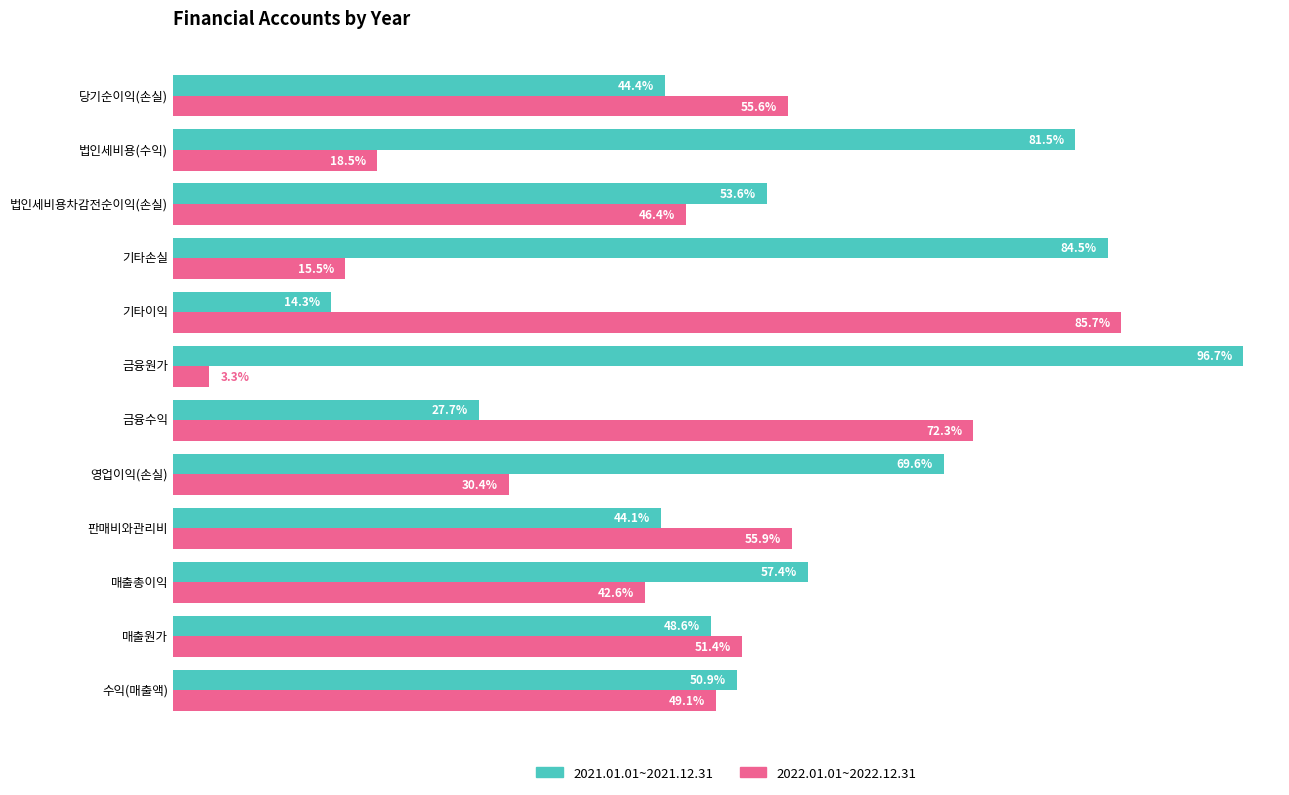

Where is 2022.01.01~2022.12.31 nearest to the value 44?

매출총이익